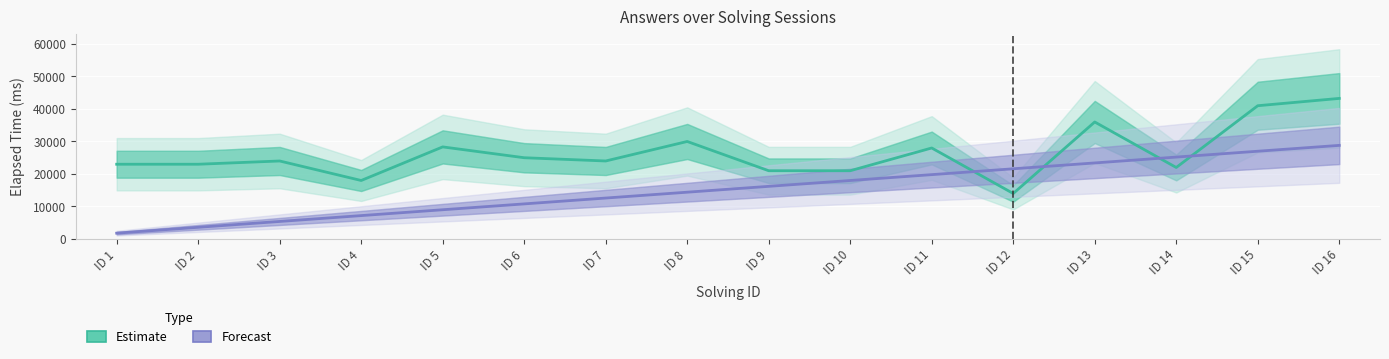

Between ID 9 and ID 3, which is larger?

ID 3